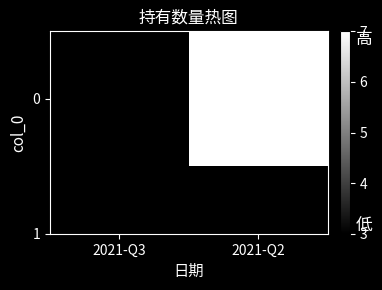

What is the sum of the values at 2021-Q2 and 2021-Q3?

10